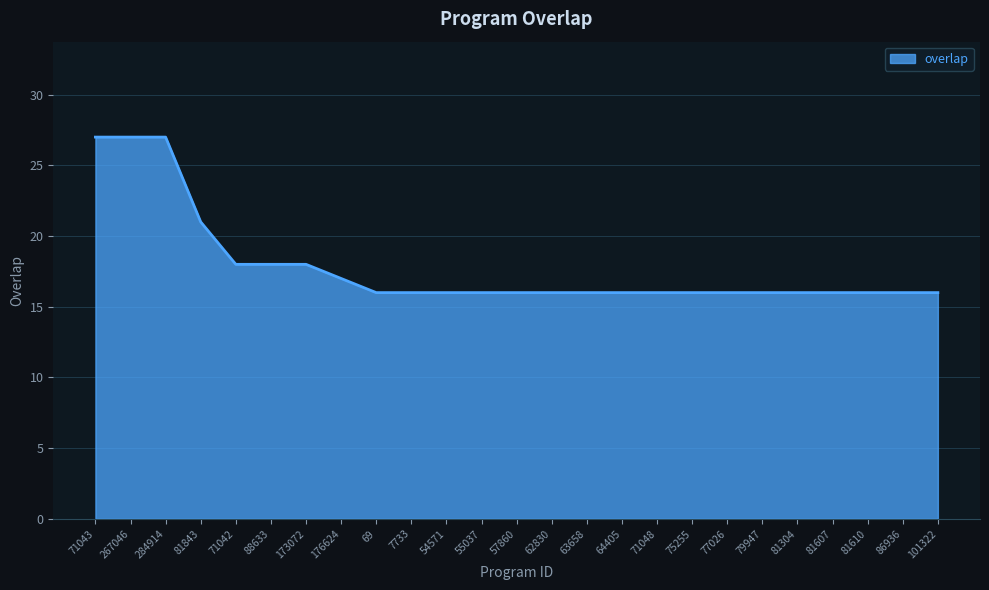

Reading left to right, list all the values displayed in this chart.

71043=27	267046=27	284914=27	81843=21	71042=18	88633=18	173072=18	176624=17	69=16	7733=16	54571=16	55037=16	57860=16	62830=16	63658=16	64405=16	71048=16	75255=16	77026=16	79947=16	81304=16	81607=16	81610=16	86936=16	101322=16